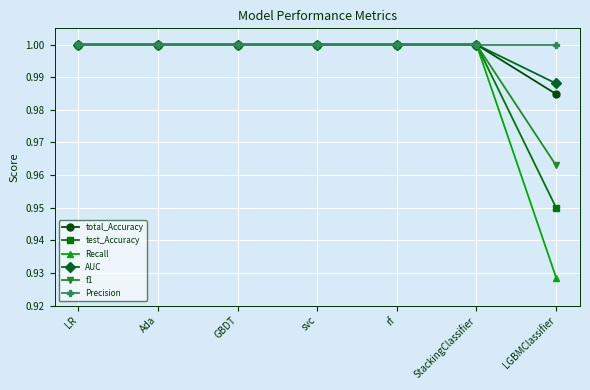

What is the label of the 5th point from the left?

rf